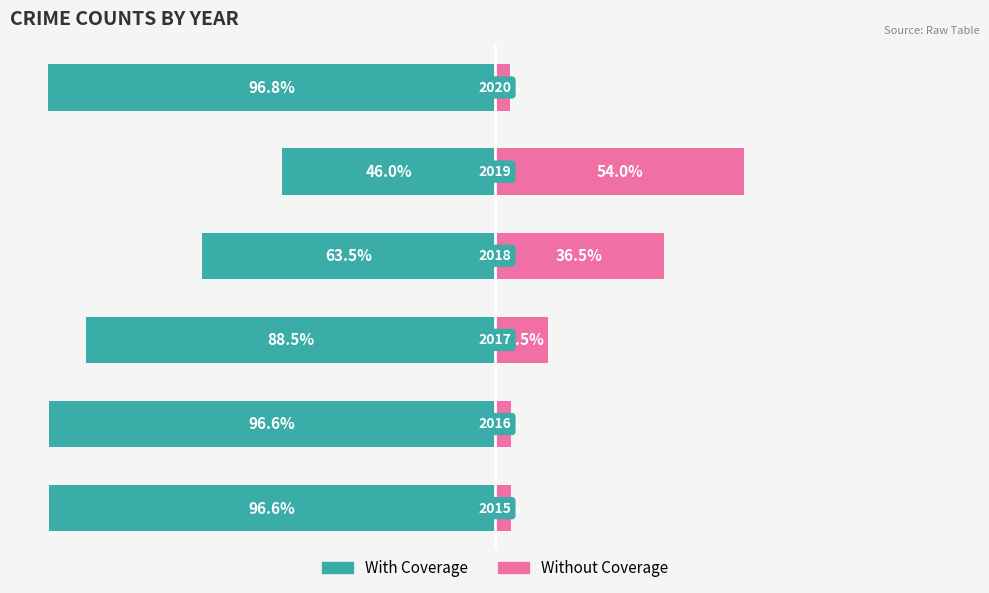

What is the sum of the With Coverage values at 5 and 2?

-185.2